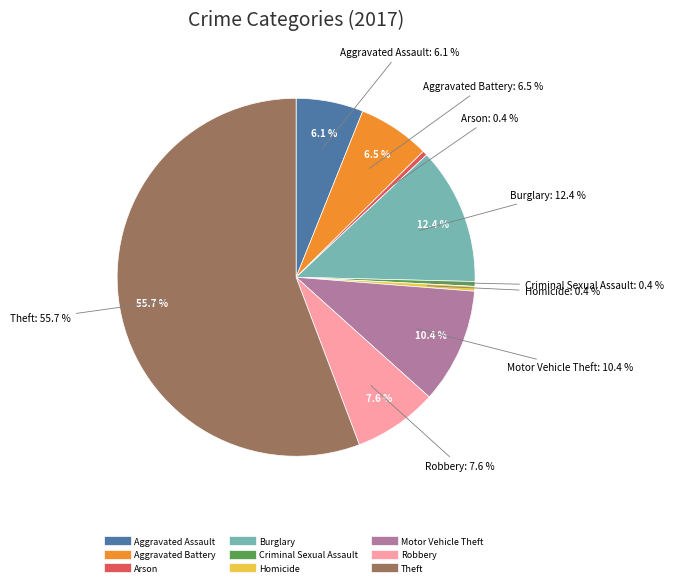

What is the total percentage of Robbery and Homicide?

8.0%